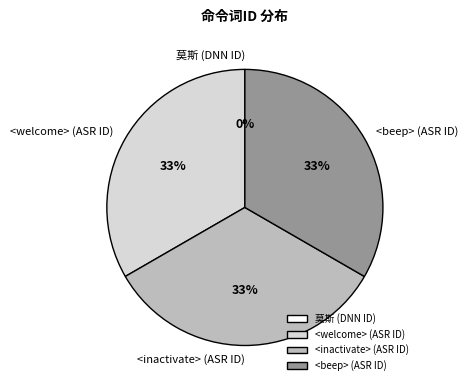

Is it true that <welcome> (ASR ID) is 47% of the pie?

False